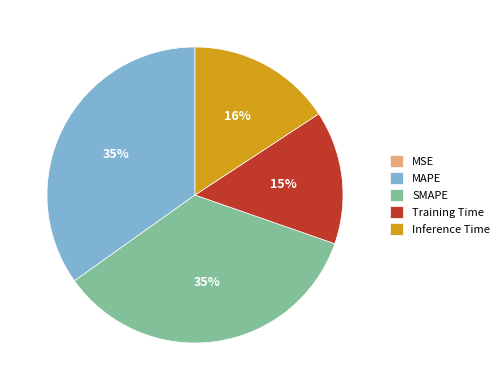

Does Training Time represent more than half of the total?

No